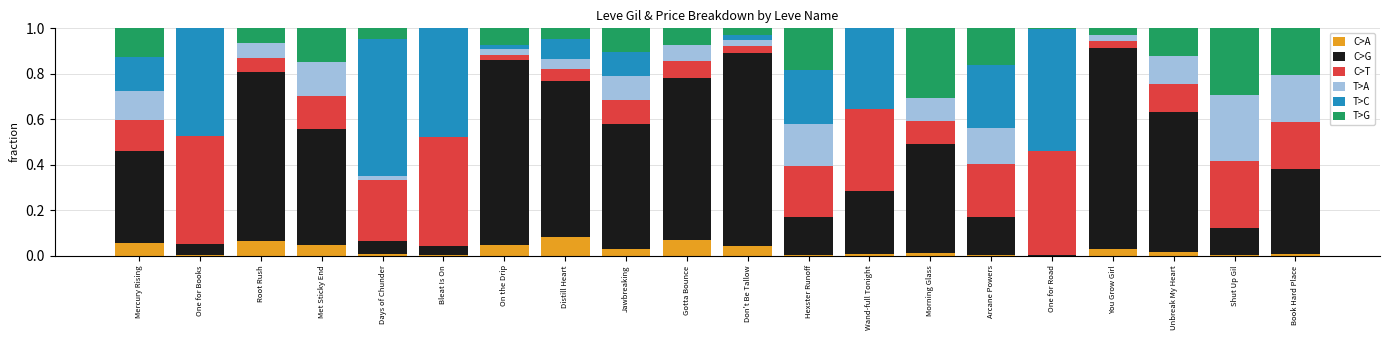

The value of C>A at Met Sticky End is 0.1. True or false?

False